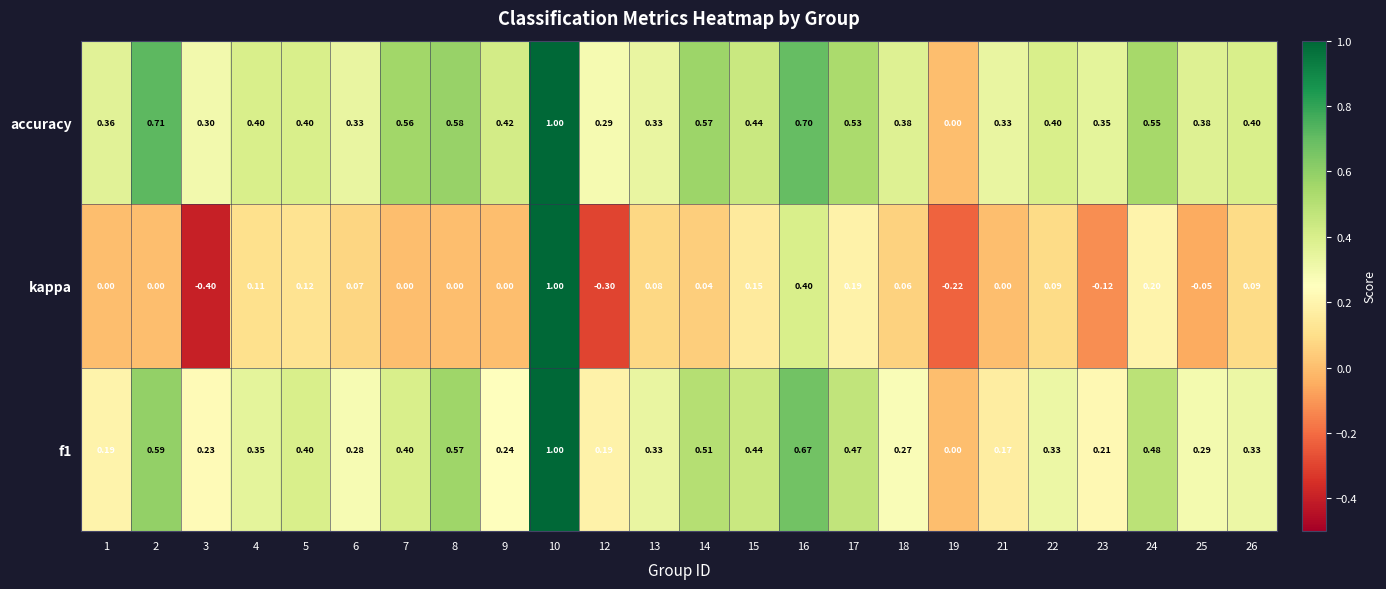

Is the value of kappa at 9 greater than the value of accuracy at 24?

No